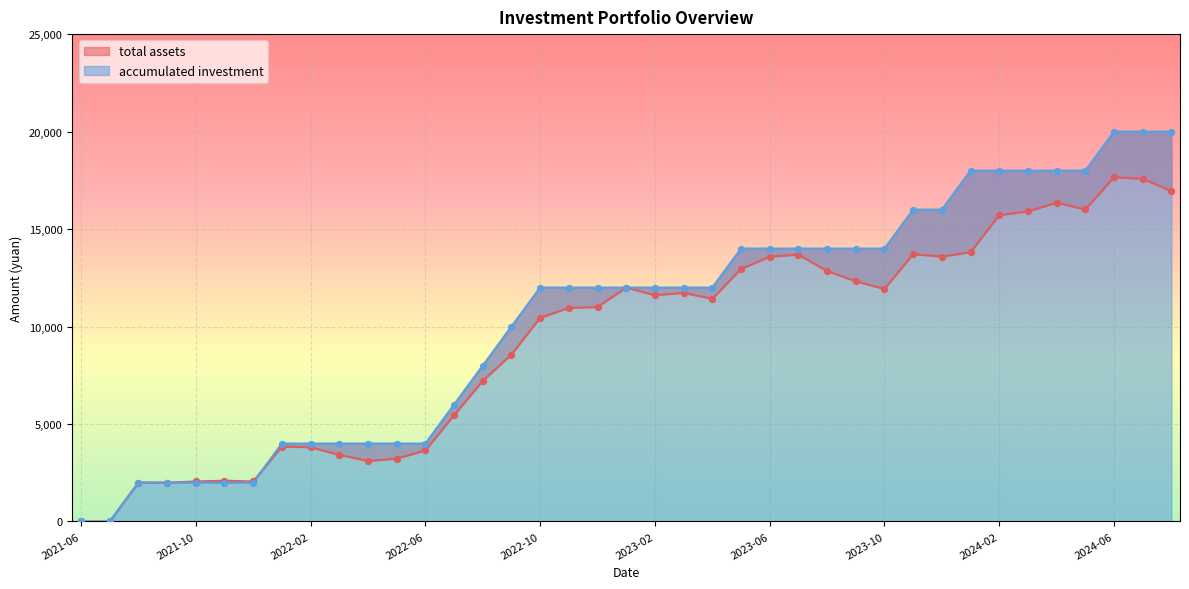

Which series has the largest total across all categories?

accumulated investment